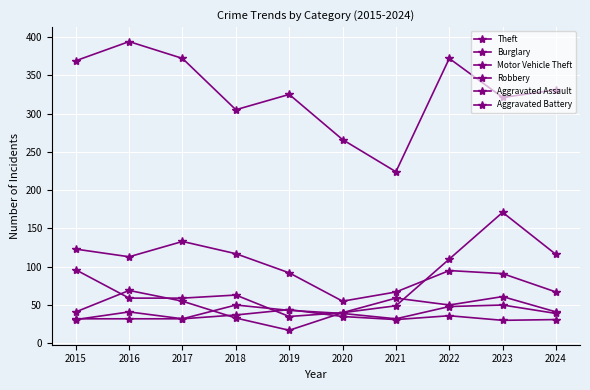

At which label does Theft first exceed 331?

2015